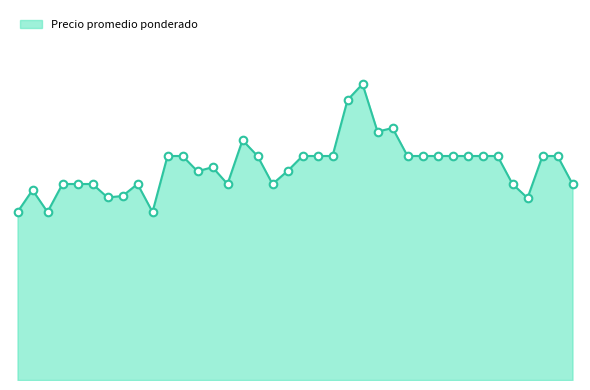

Is this an area chart (filled region under the line)?

Yes